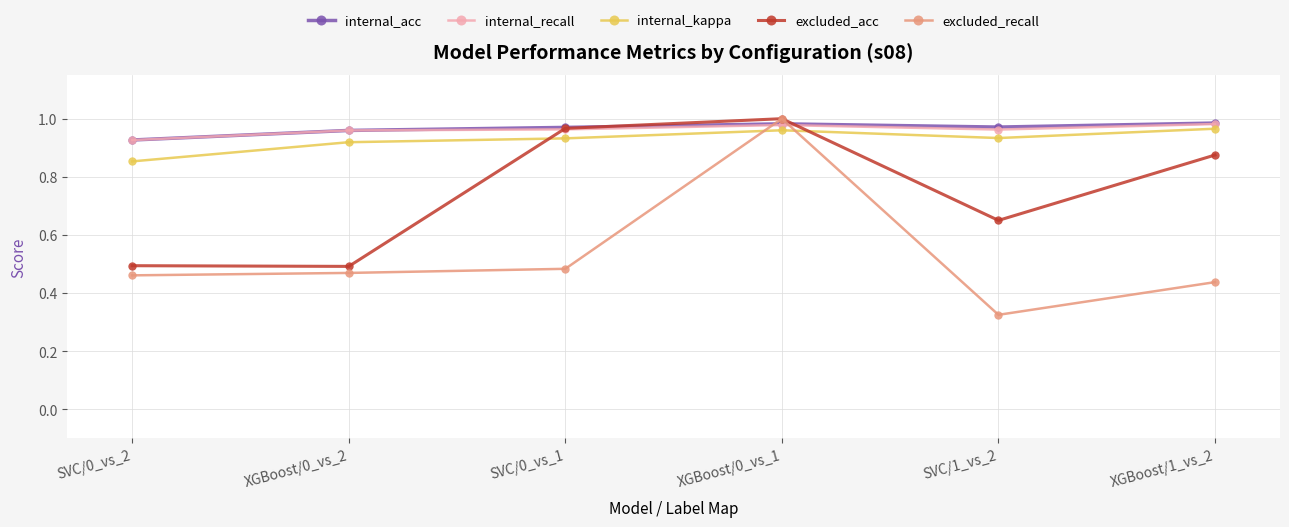

Where is internal_kappa nearest to the value 0?

SVC/0_vs_2